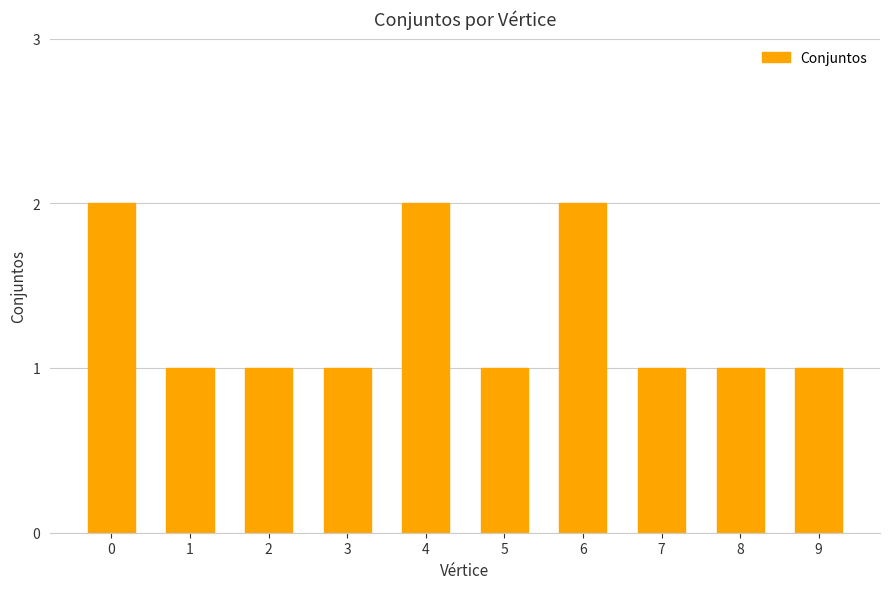

Count the values in the range 1 to 2.

10